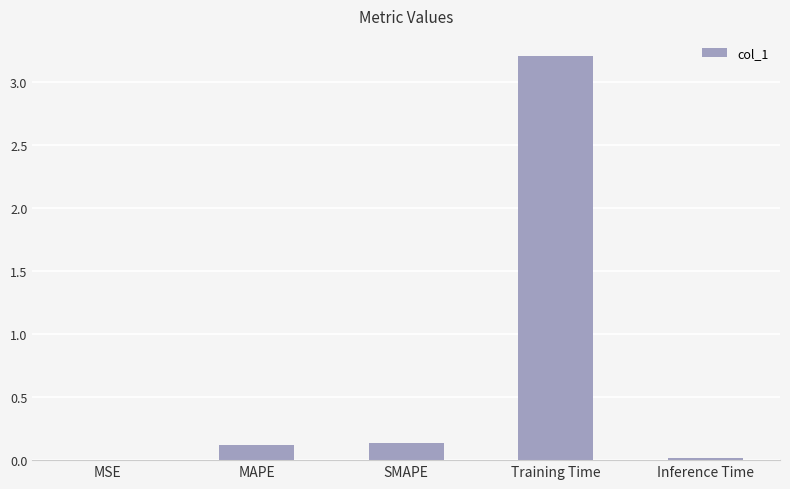

What is the change in value from SMAPE to Training Time?

+3.1